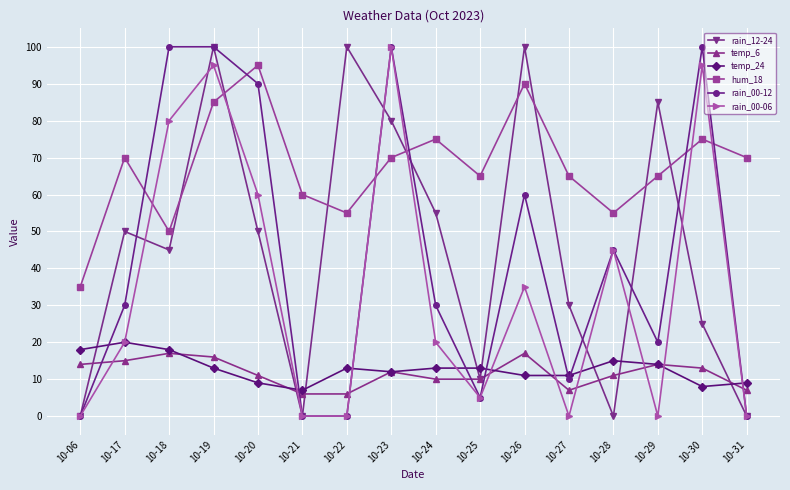

Between 10-17 and 10-30, which series saw the biggest shift?

rain_00-06